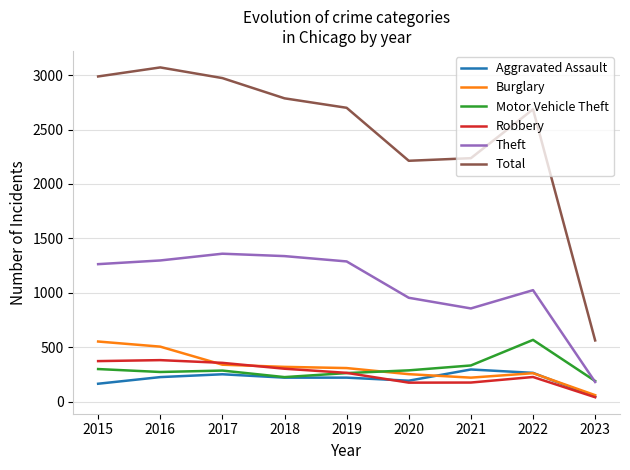

What is the difference between the Aggravated Assault values at 2017 and 2022?

13